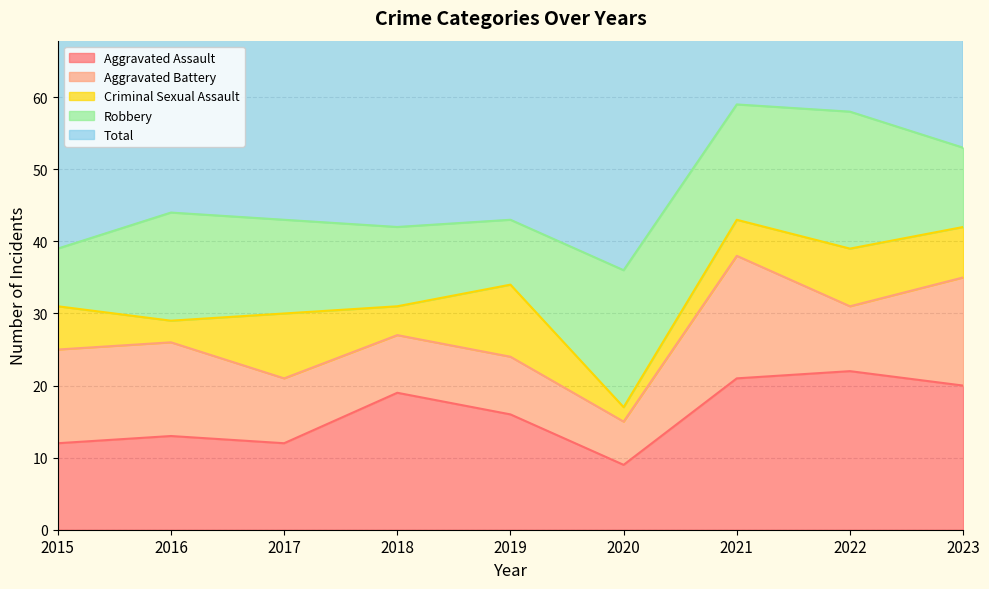

Which category has the lowest value across all series?

2020